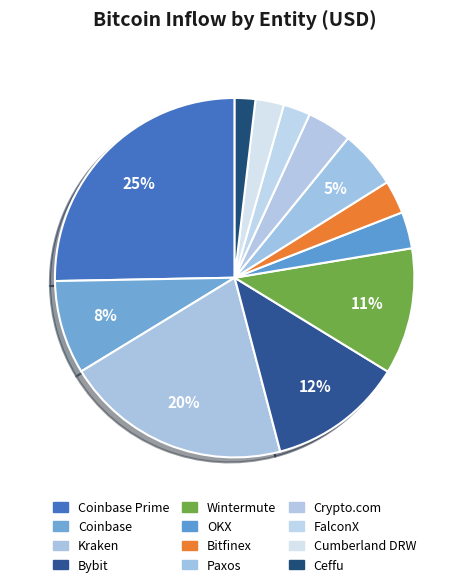

Count the number of slices in the pie.

12